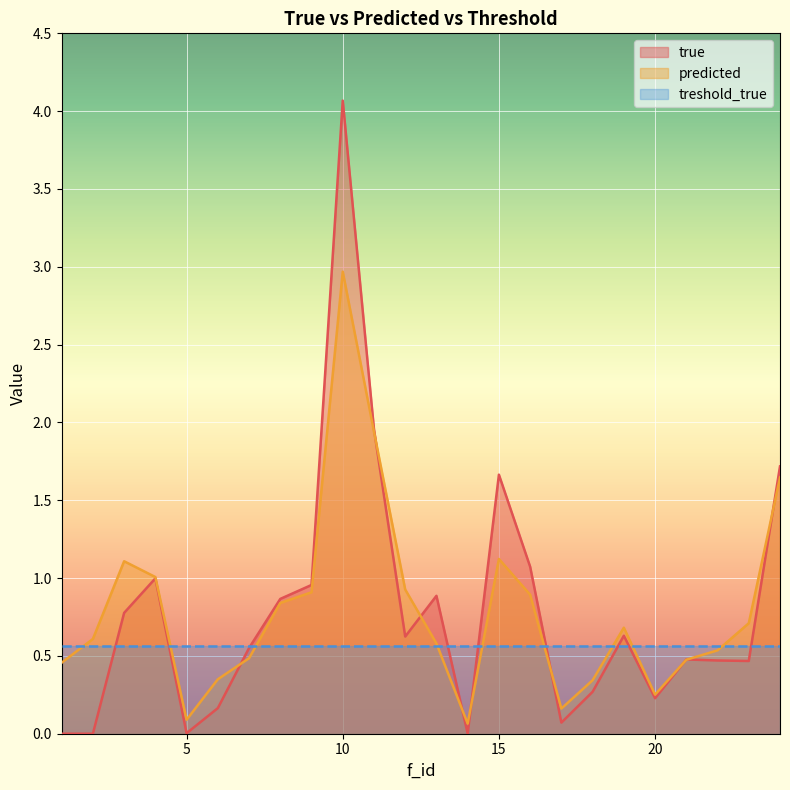

At which label is predicted closest to 1?

4